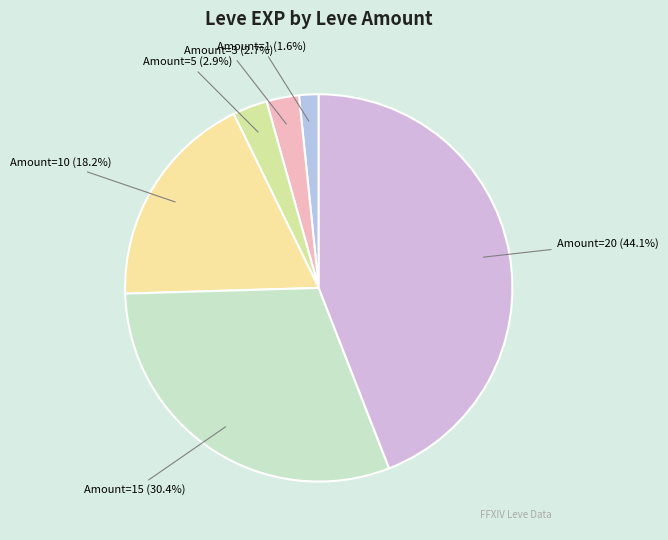

Which has a higher value, Amount=1 (1.6%) or Amount=10 (18.2%)?

Amount=10 (18.2%)